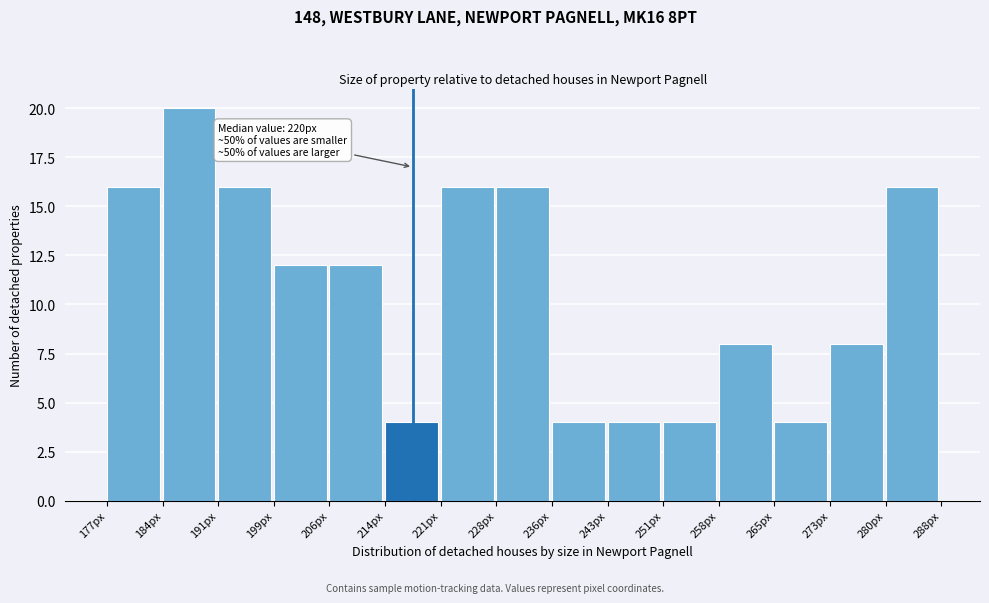

Over which range of the x-axis is the bar tallest?

184.4 to 191.8